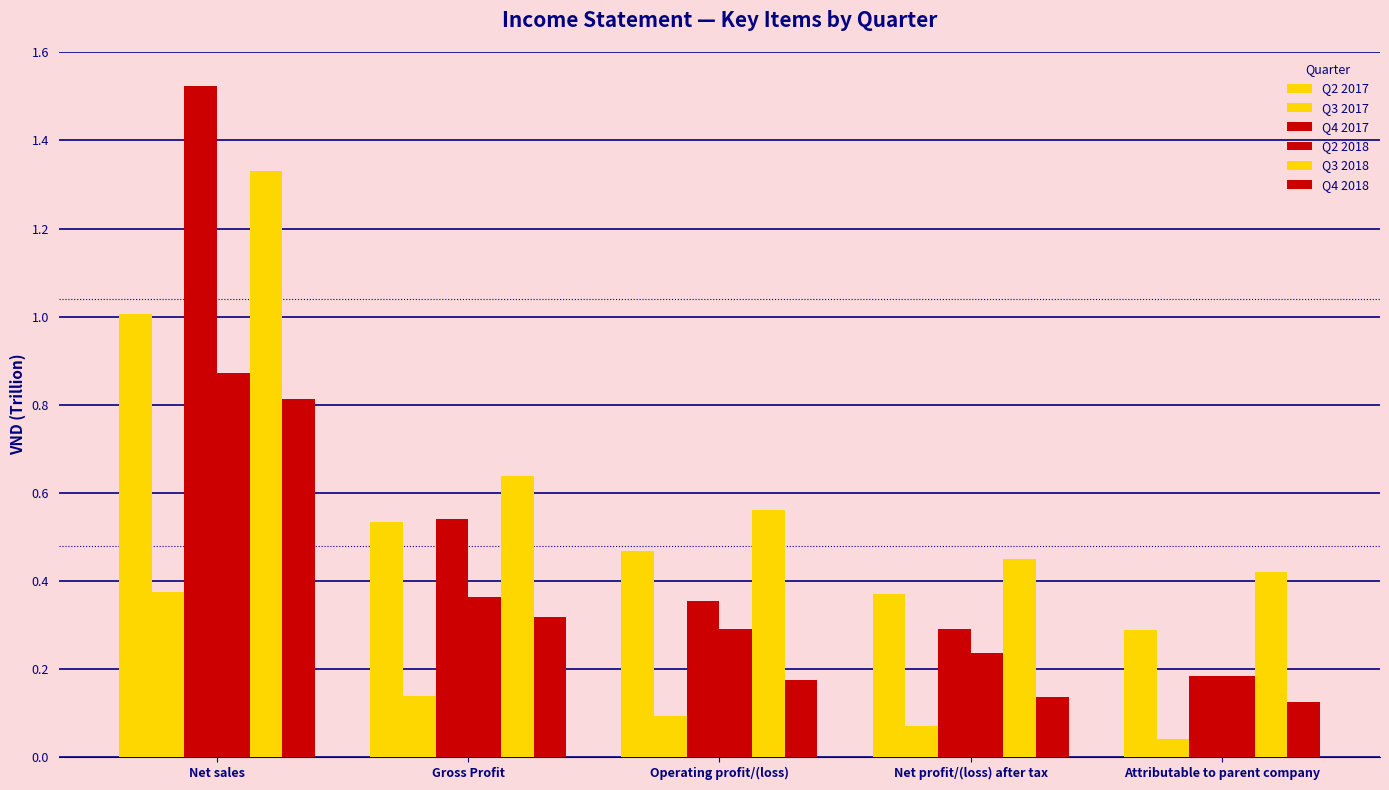

What is the sum of the Q4 2017 values at Operating profit/(loss) and Net profit/(loss) after tax?

0.6